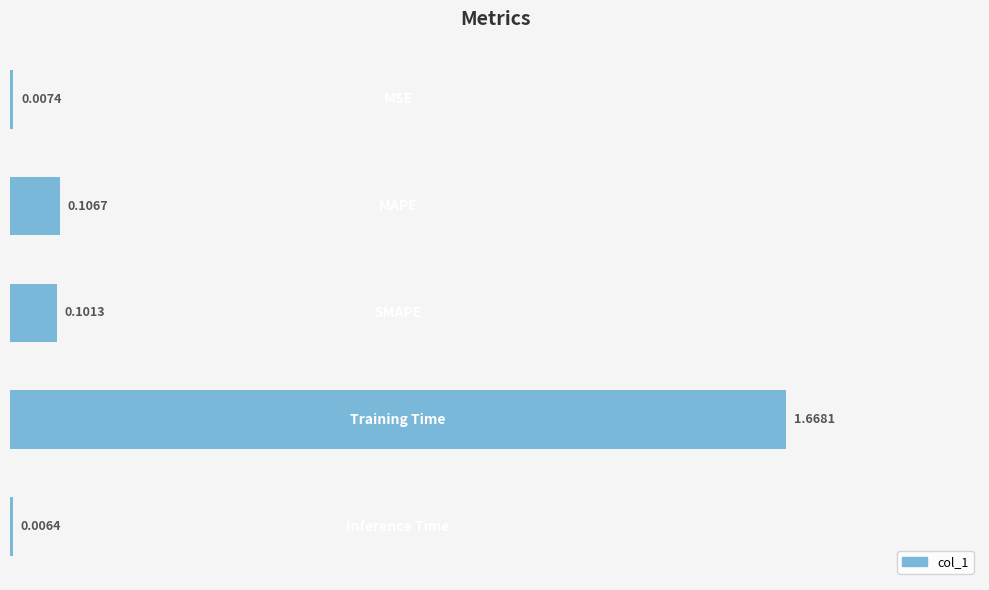

What is the average value?

0.4